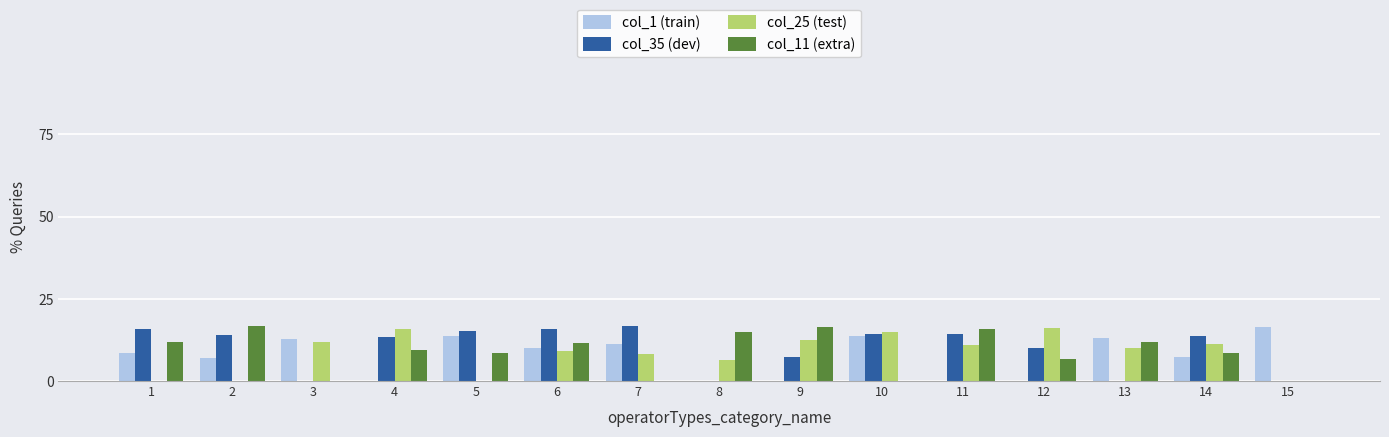

What is the greatest value displayed?

16.8